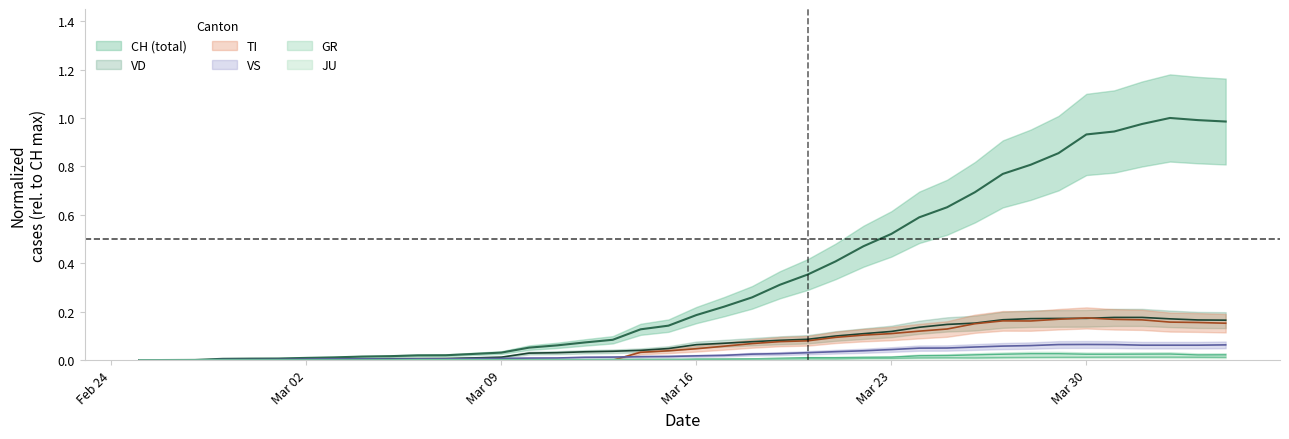

What is the total value across all series at 2020-03-29?

1.3